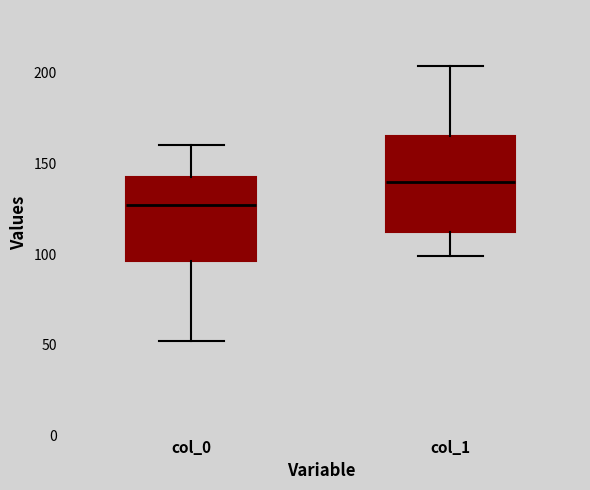

Comparing the boxes themselves (not the whiskers), which one is the tallest?

col_1